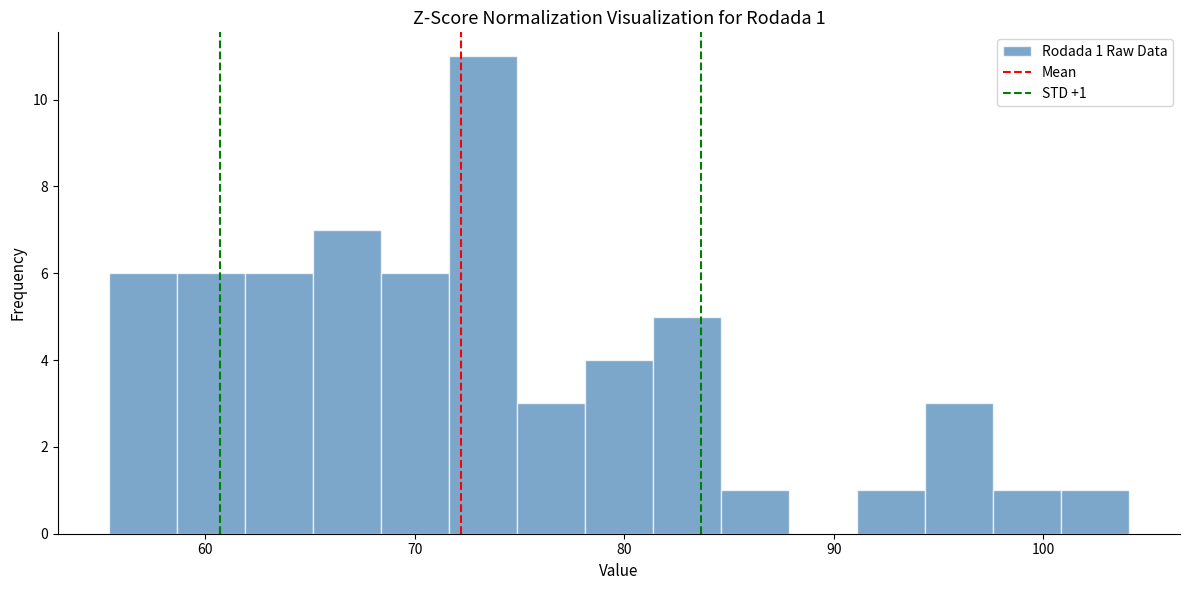

Around what value on the x-axis is the tallest bar? Give the approximate position of its centre, as read against the axis.

73